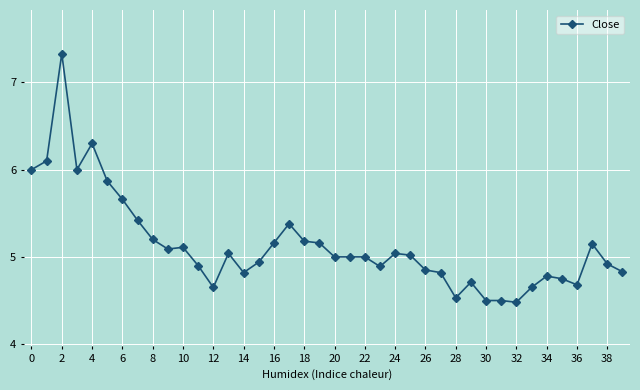

What is the maximum value shown in the chart?

7.3